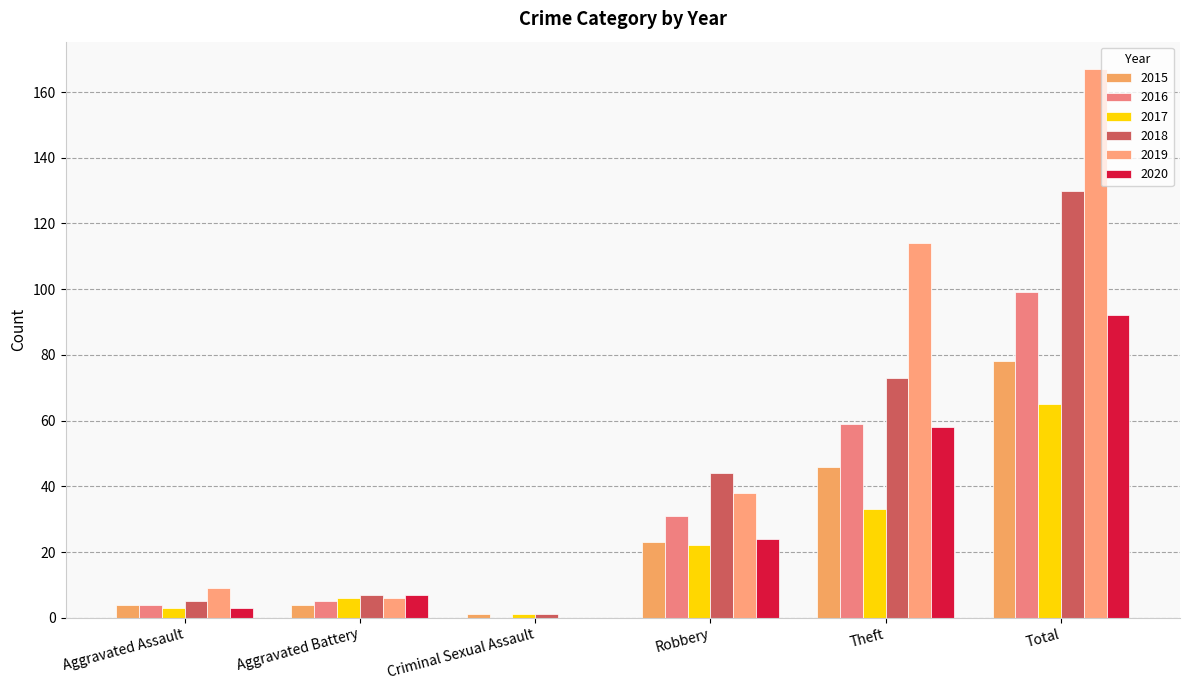

The 2016 series shows 5 at Aggravated Battery. True or false?

True